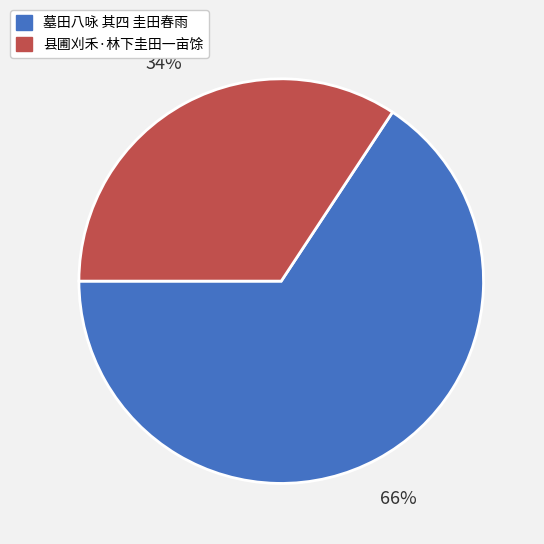

Which slice is the largest?

墓田八咏 其四 圭田春雨